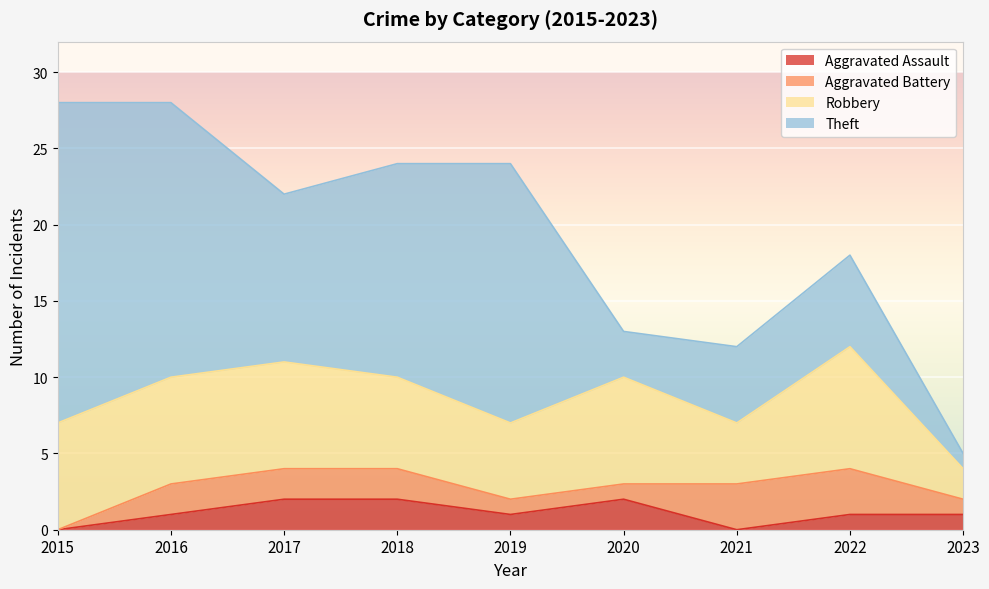

Count the number of categories in the chart.

9